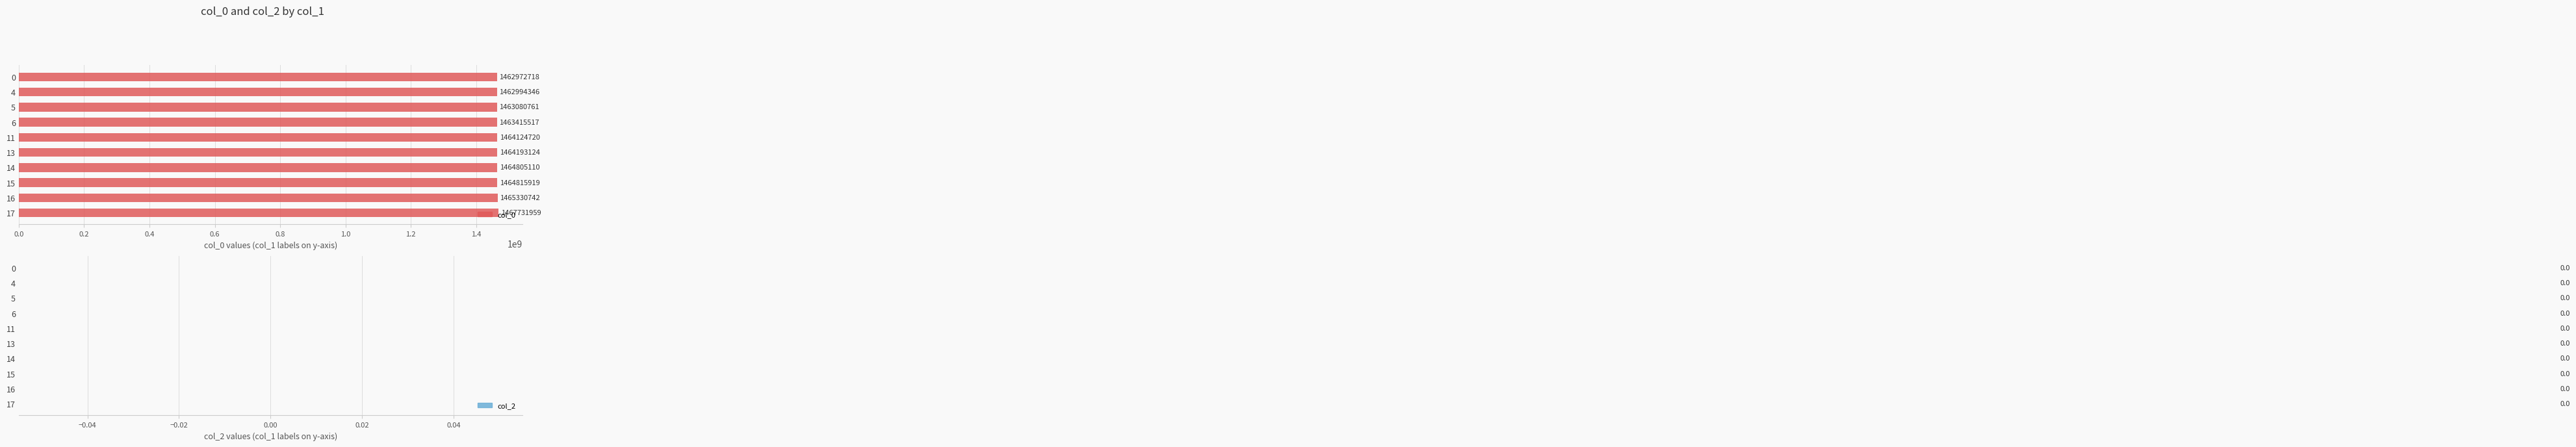

What is the minimum value shown in the chart?

1462972718